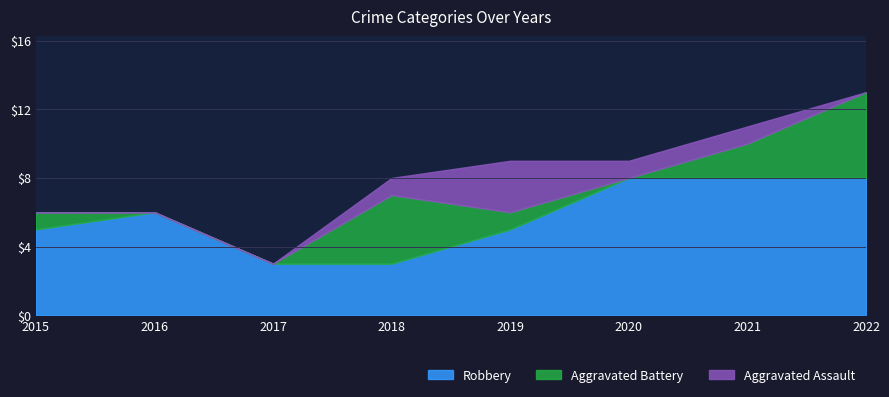

The Aggravated Assault series shows -1 at 2015. True or false?

False